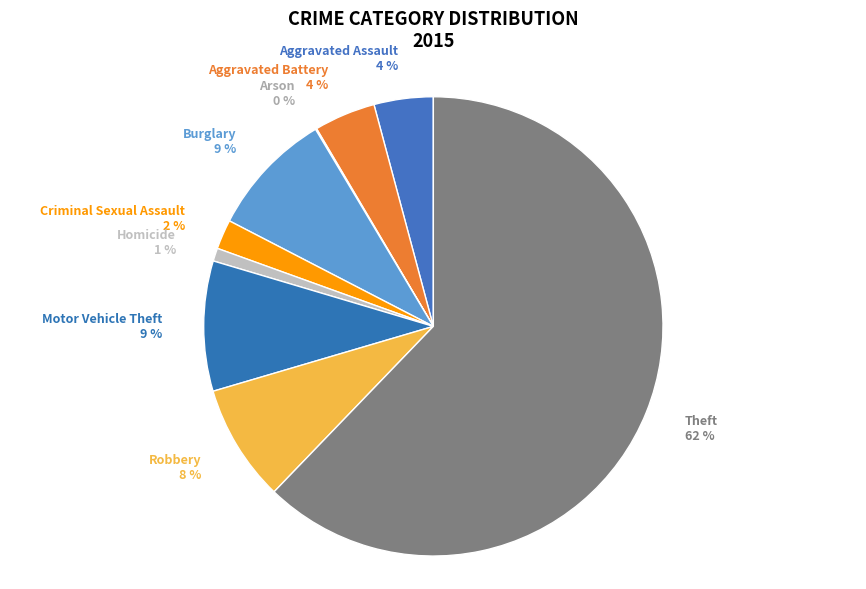

To the nearest percent, what is the combined percentage of Homicide and Aggravated Battery?

5%